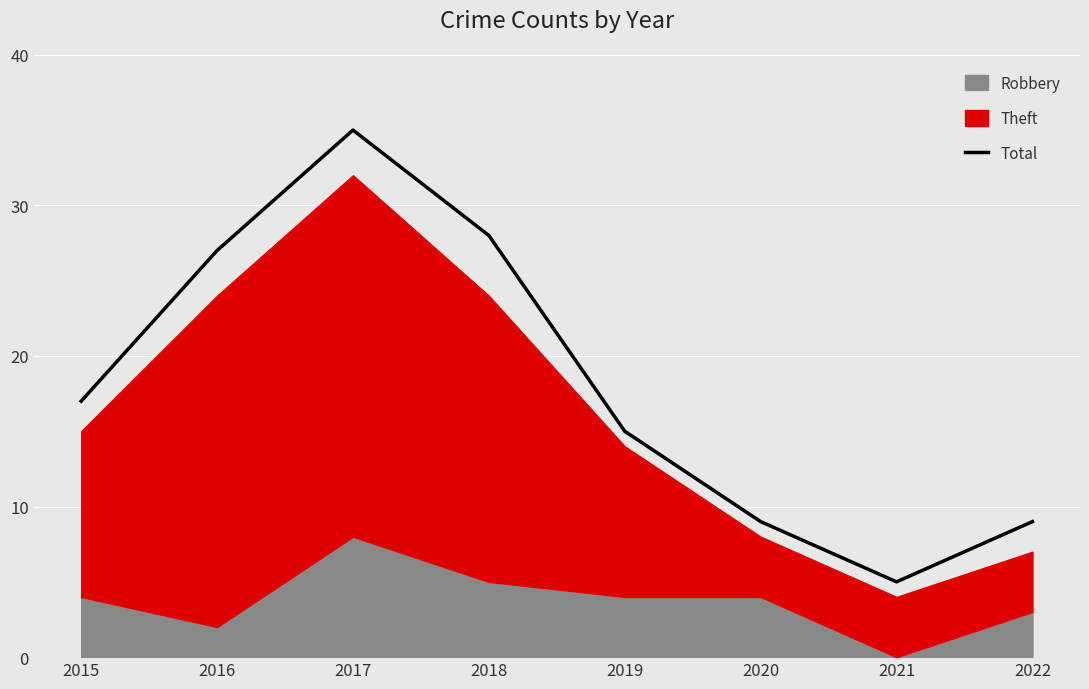

The chart shows a value of 17 at 2015. True or false?

True